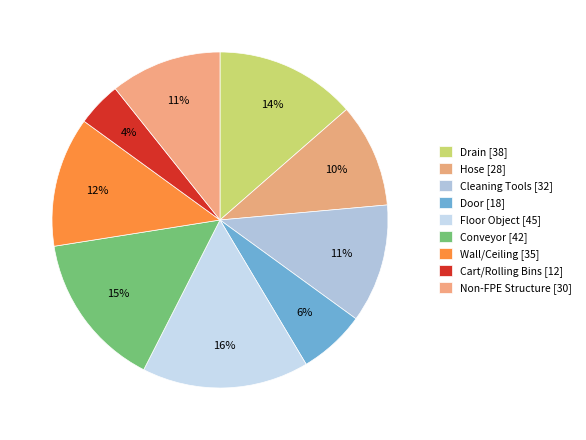

How many segments does this pie chart have?

9